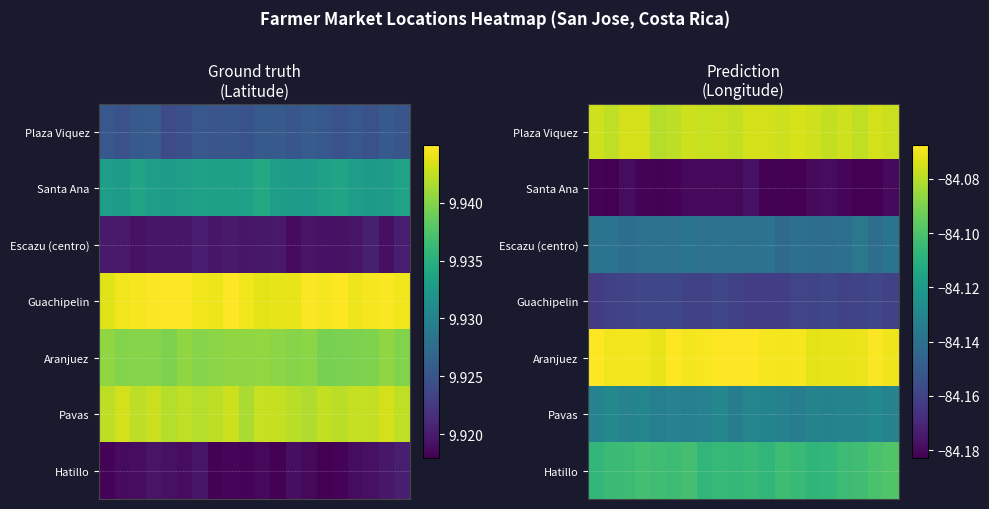

What is the highest value of the Hatillo series?

-84.1